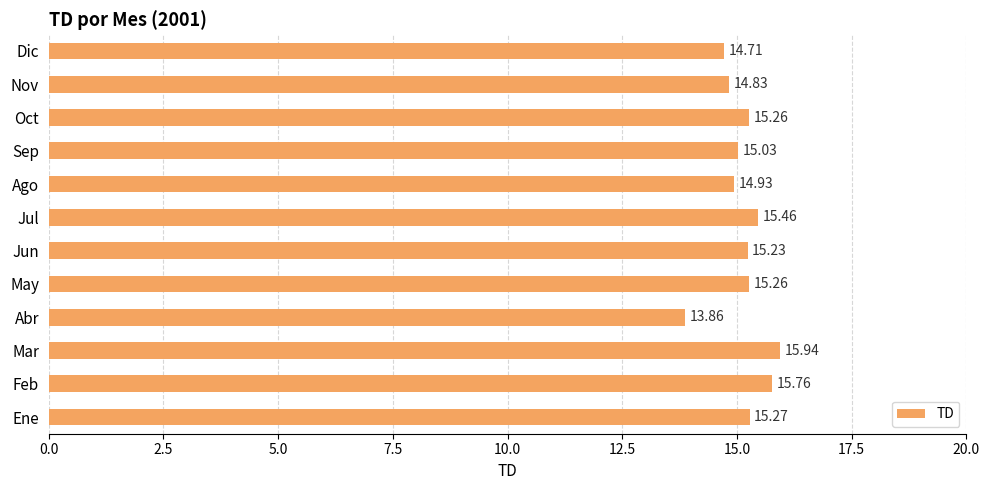

At which category does the chart reach its minimum across all series?

Abr